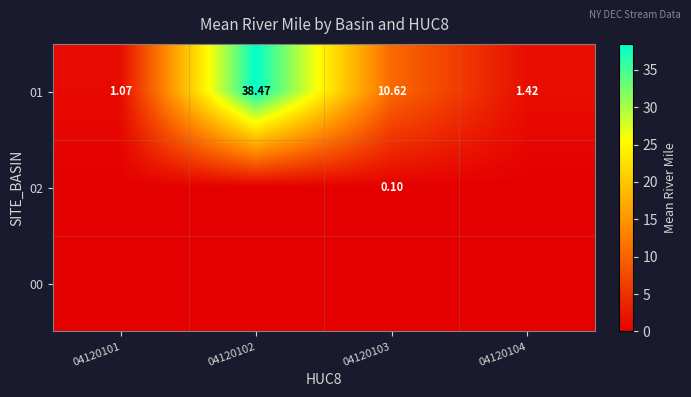

Is it true that 01 equals 16.0 at 04120103?

False